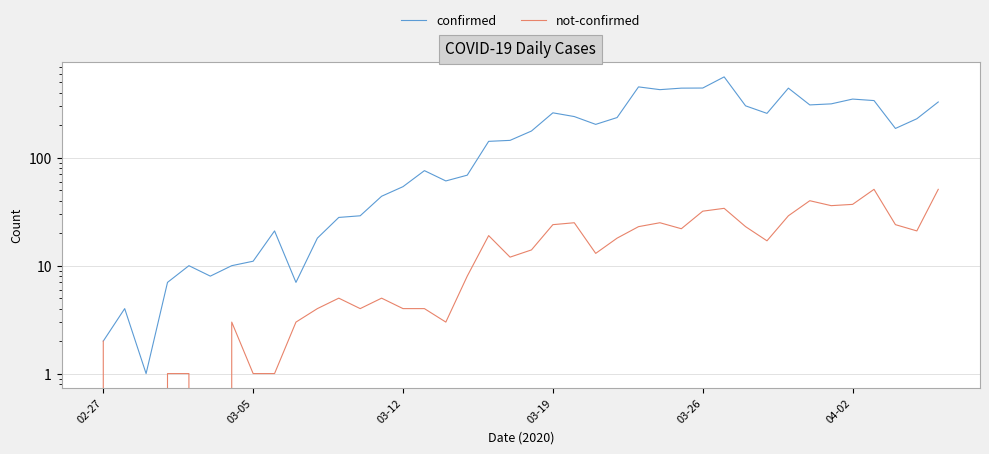

What are all the series names shown in the legend?

confirmed, not-confirmed